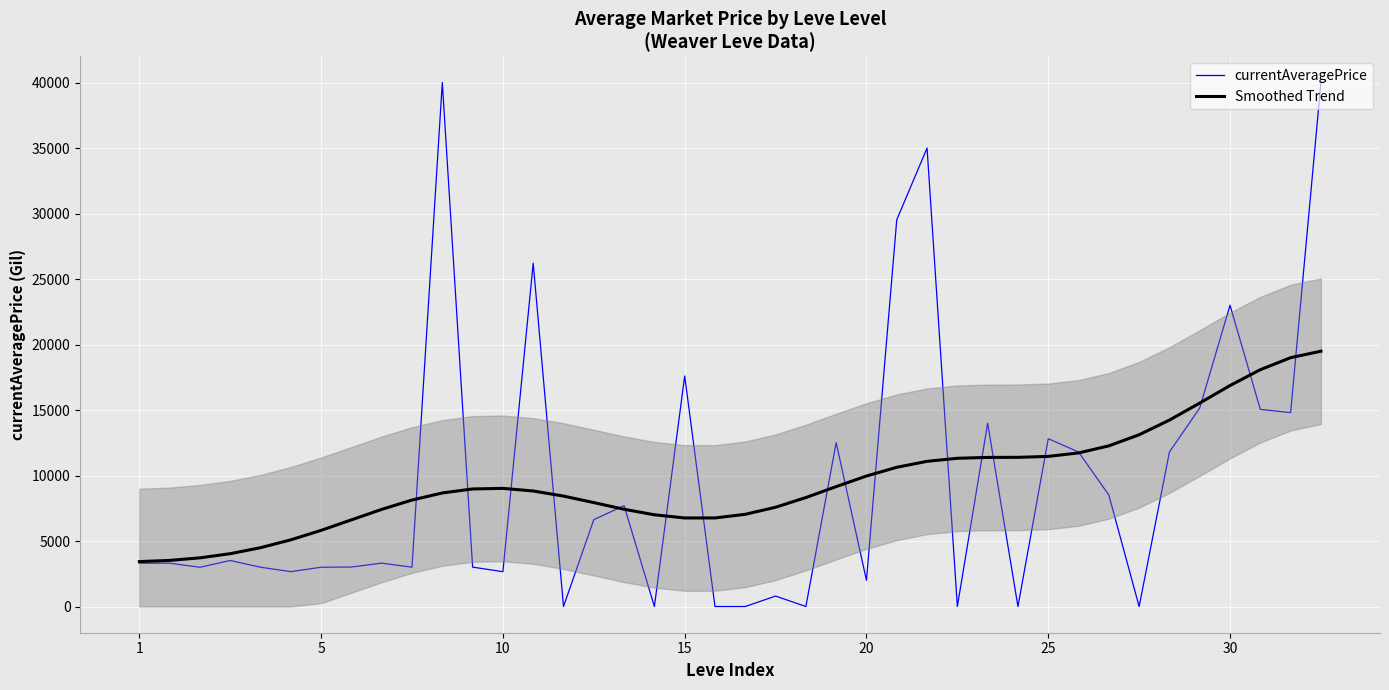

The value of currentAveragePrice at 17 is 0.0. True or false?

True